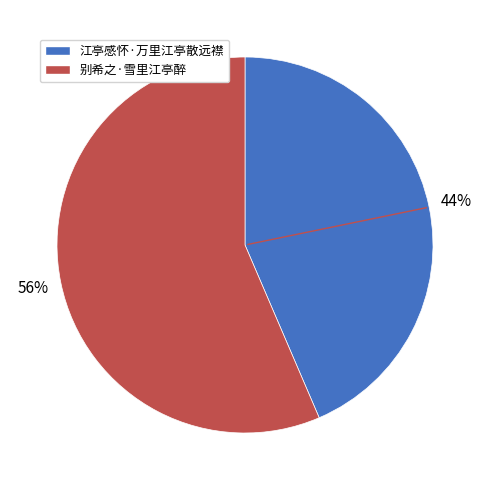

Which has a higher value, 别希之·雪里江亭醉 or 江亭感怀·万里江亭散远襟?

别希之·雪里江亭醉